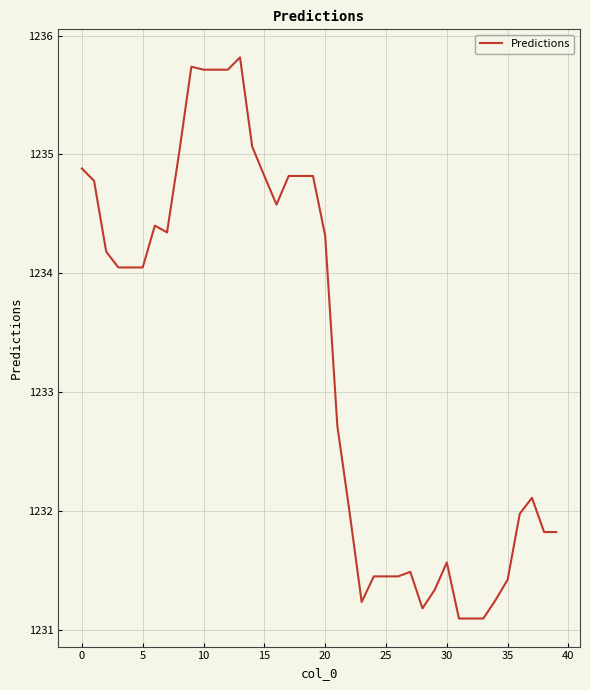

What is the minimum value shown in the chart?

1231.1